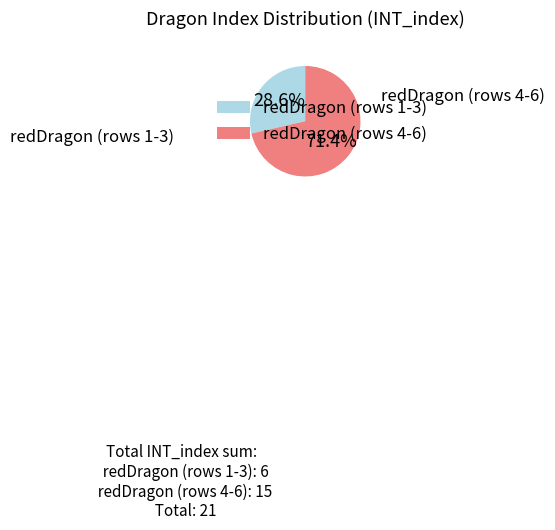

Does redDragon (rows 1-3) account for over 50% of the chart?

No